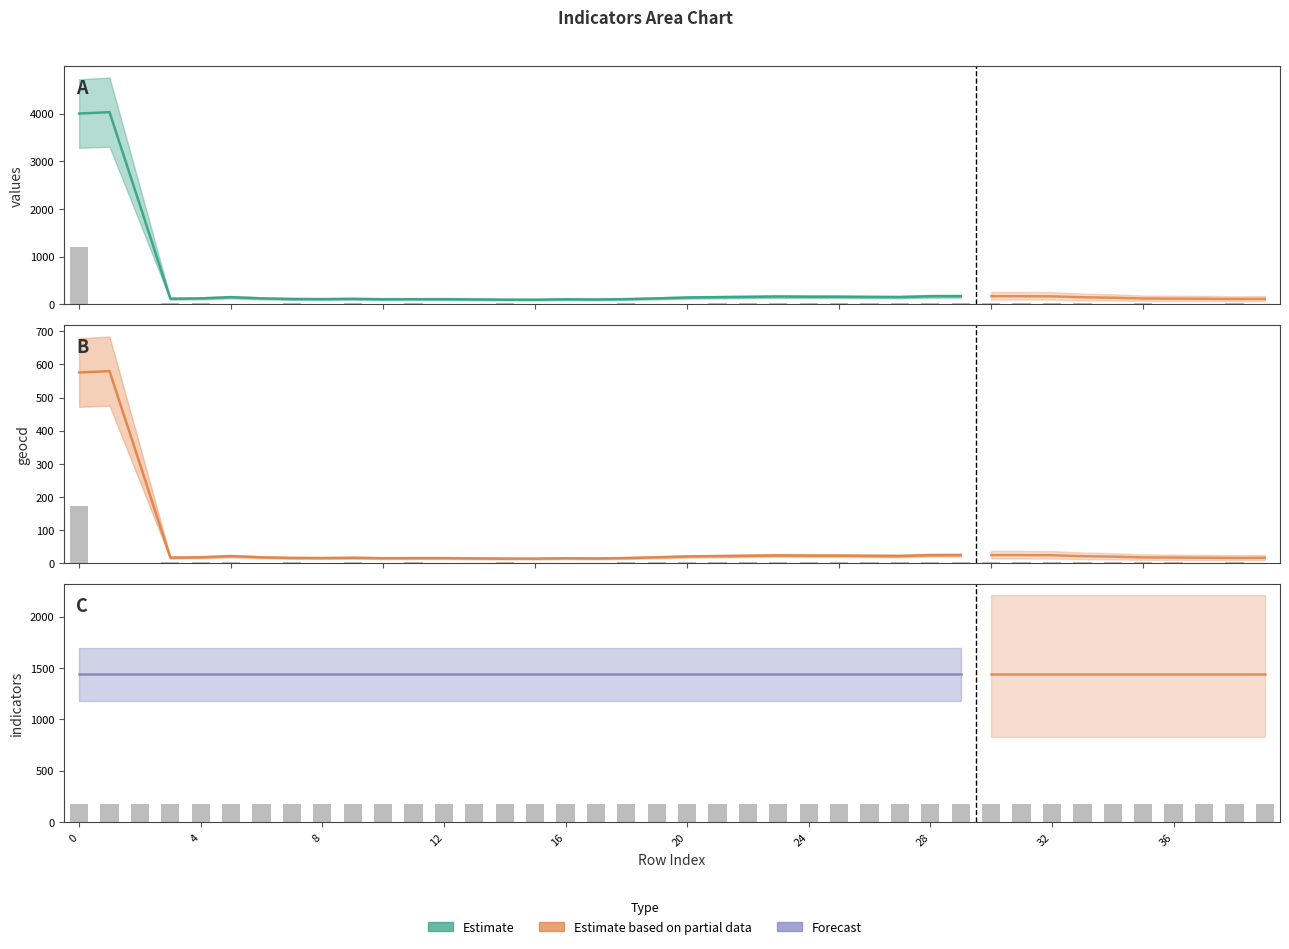

The geocd series shows 3.2 at 36. True or false?

False